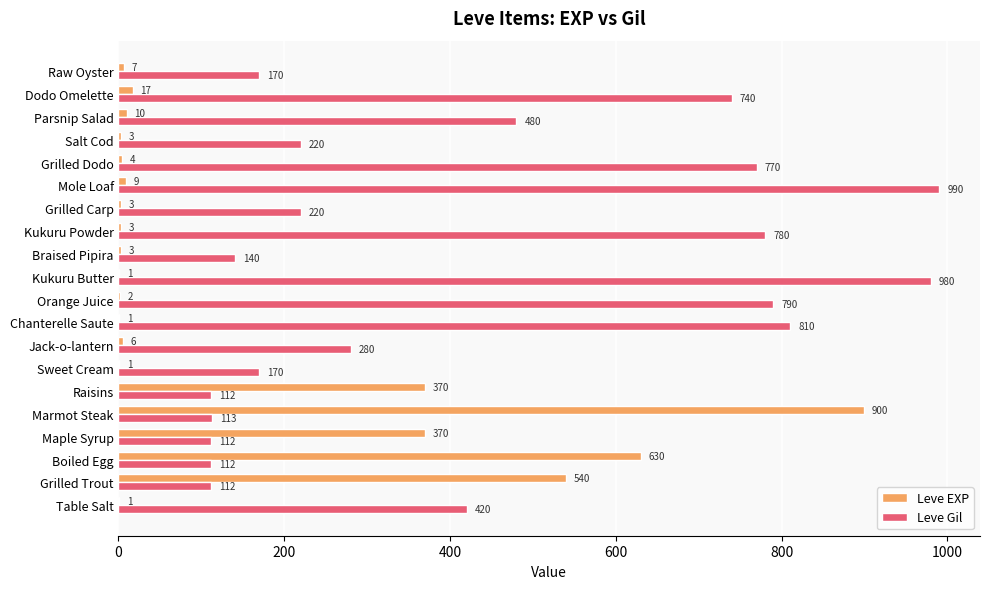

How many series are shown in this chart?

2